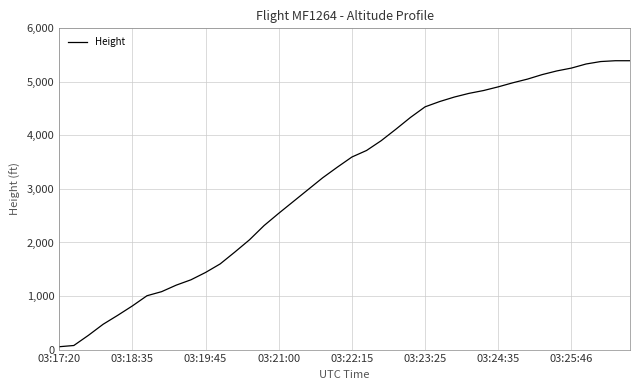

What is the difference between the maximum and minimum values?

5341.6